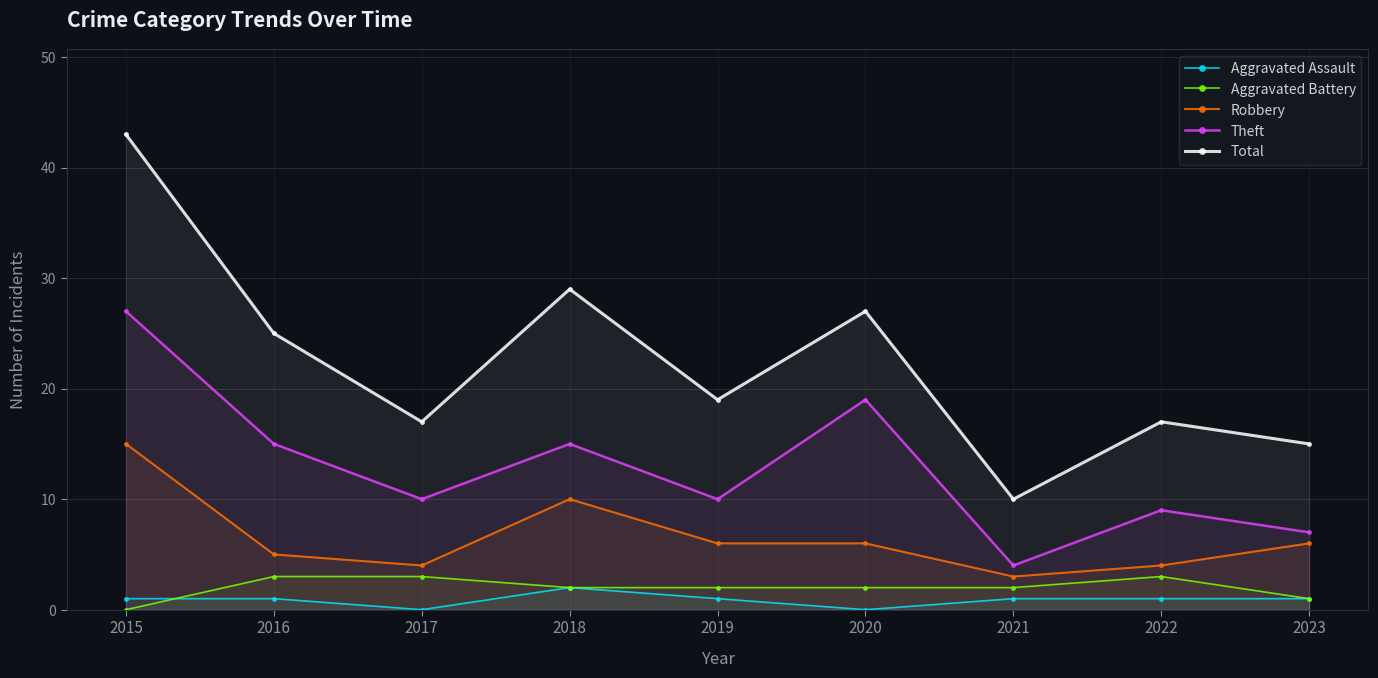

What is the maximum value for Aggravated Battery?

3